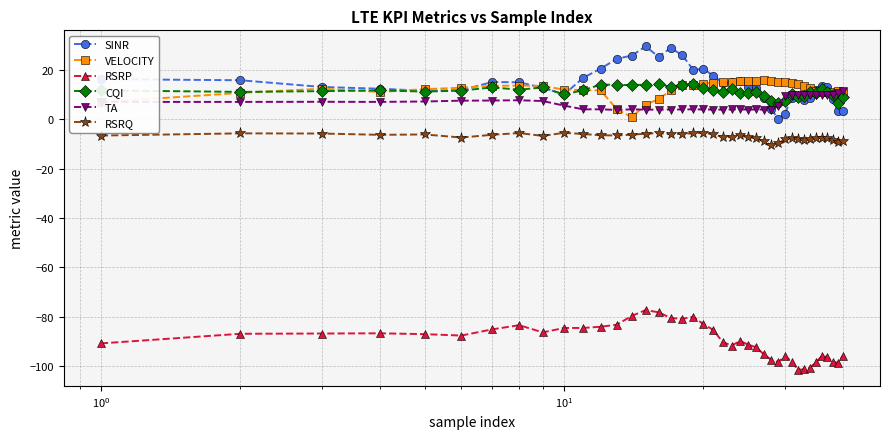

What is the maximum value shown in the chart?

29.4